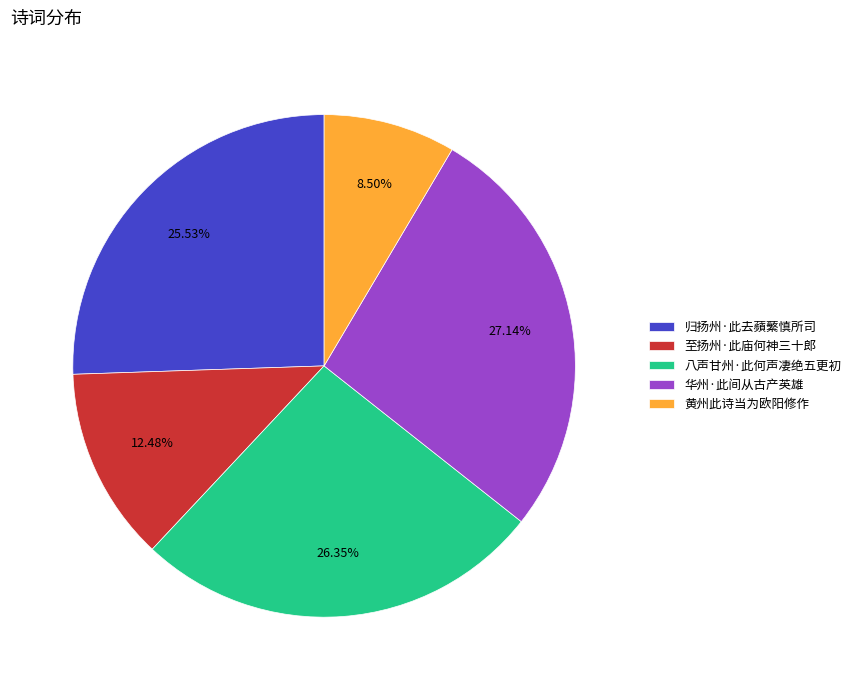

Count the number of slices in the pie.

5